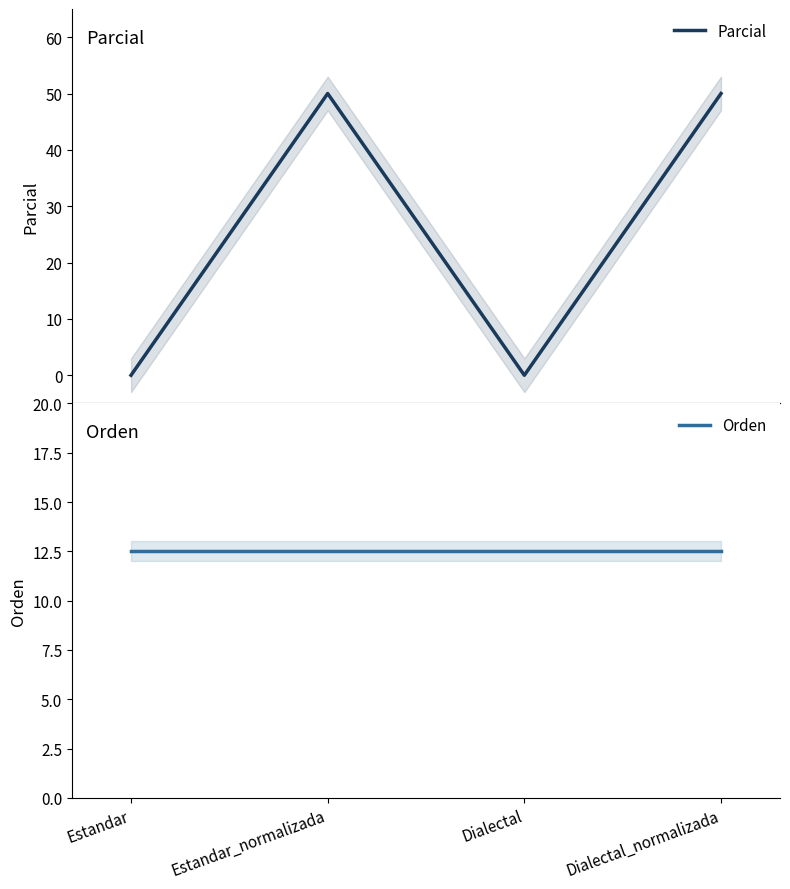

What is the sum of all Orden values?

50.0